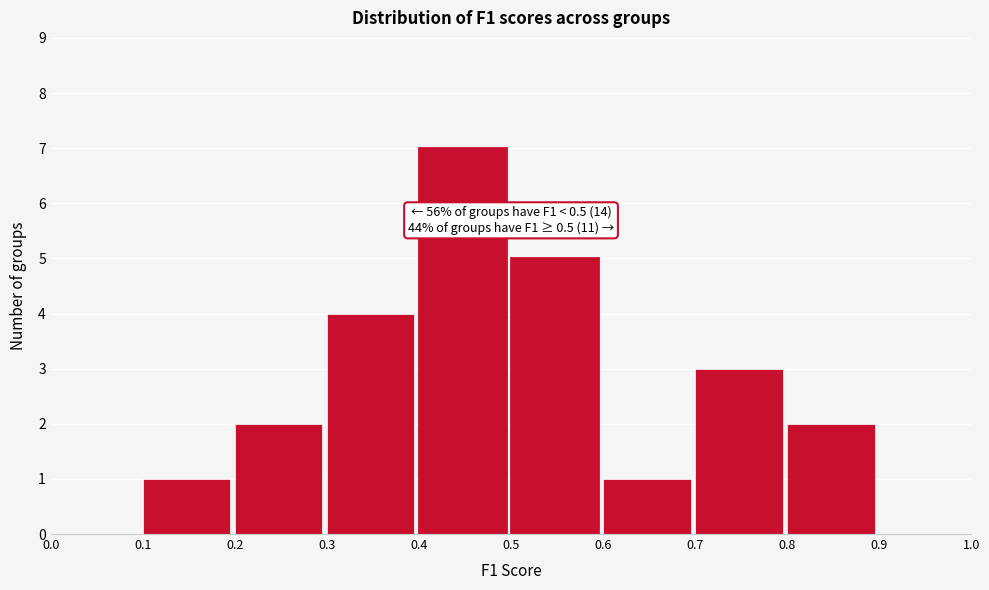

Which range on the x-axis has the tallest bar?

0.4 to 0.5